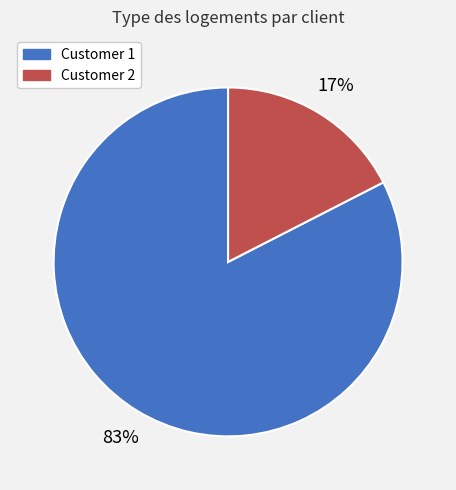

Combined, do Customer 2 and Customer 1 account for over 50%?

Yes